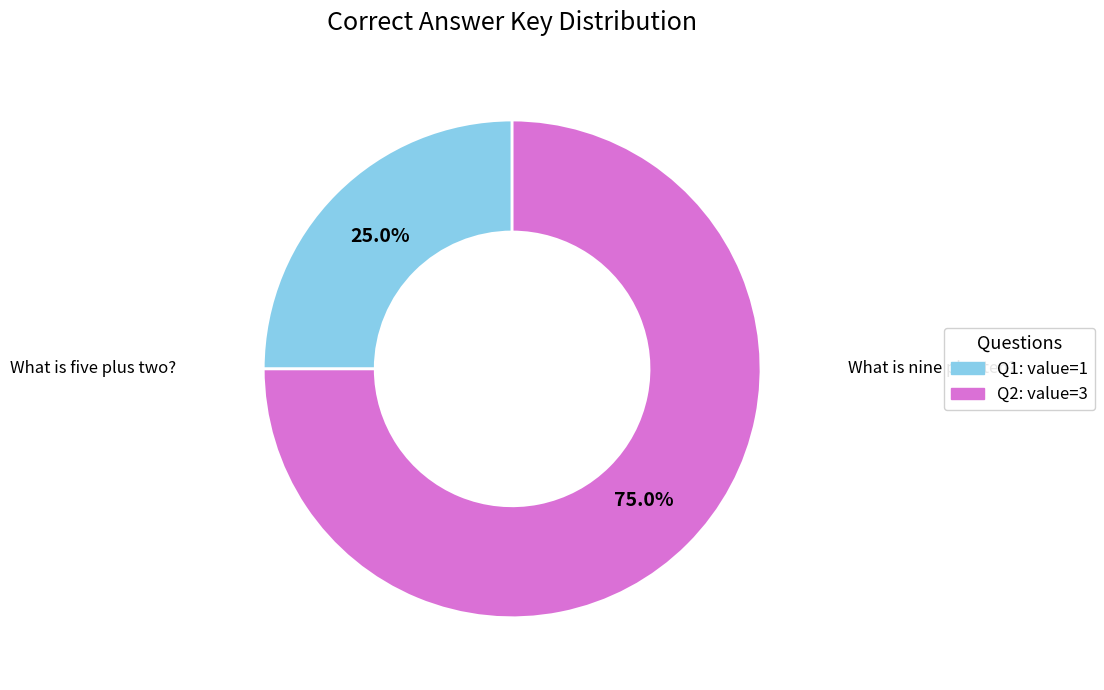

Is there any slice that represents more than half of the pie?

Yes